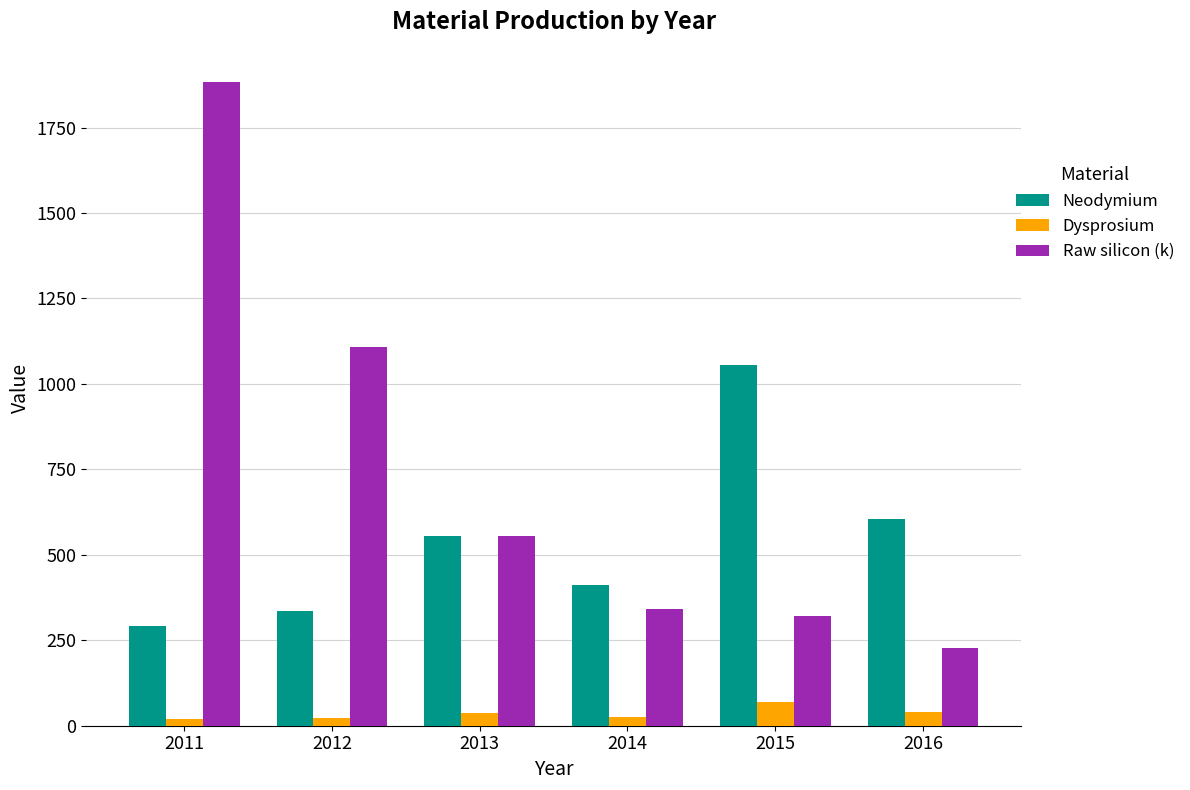

Is it true that Raw silicon (k) equals 571.6 at 2015?

False